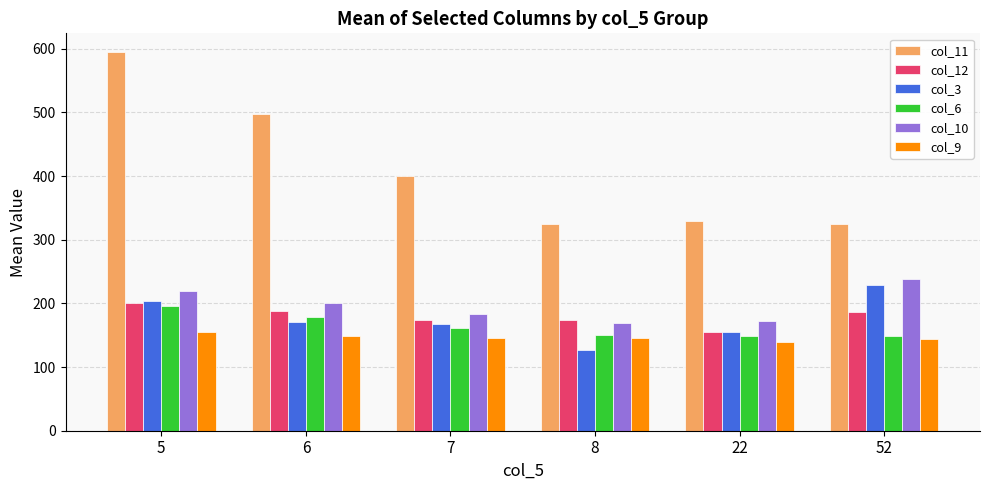

What is the value of the col_6 bar at the 4th from the left?

149.6